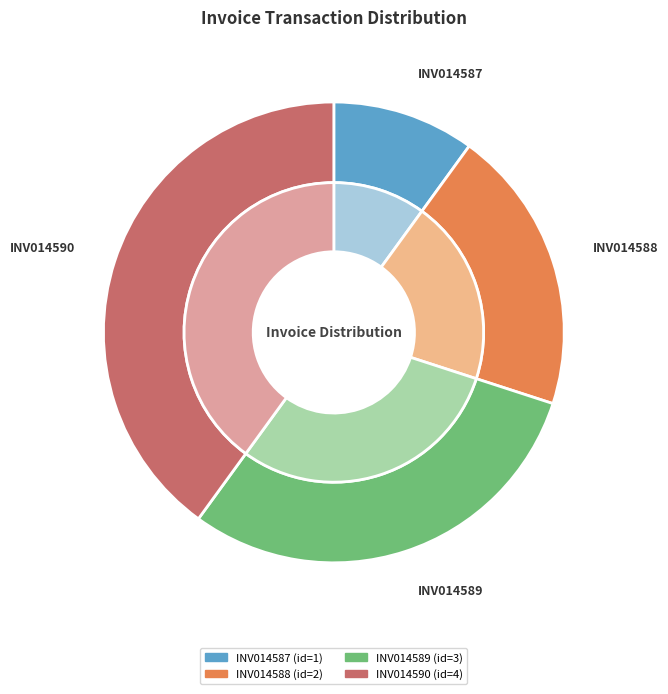

What percentage is NOT represented by INV014590?

60.0%